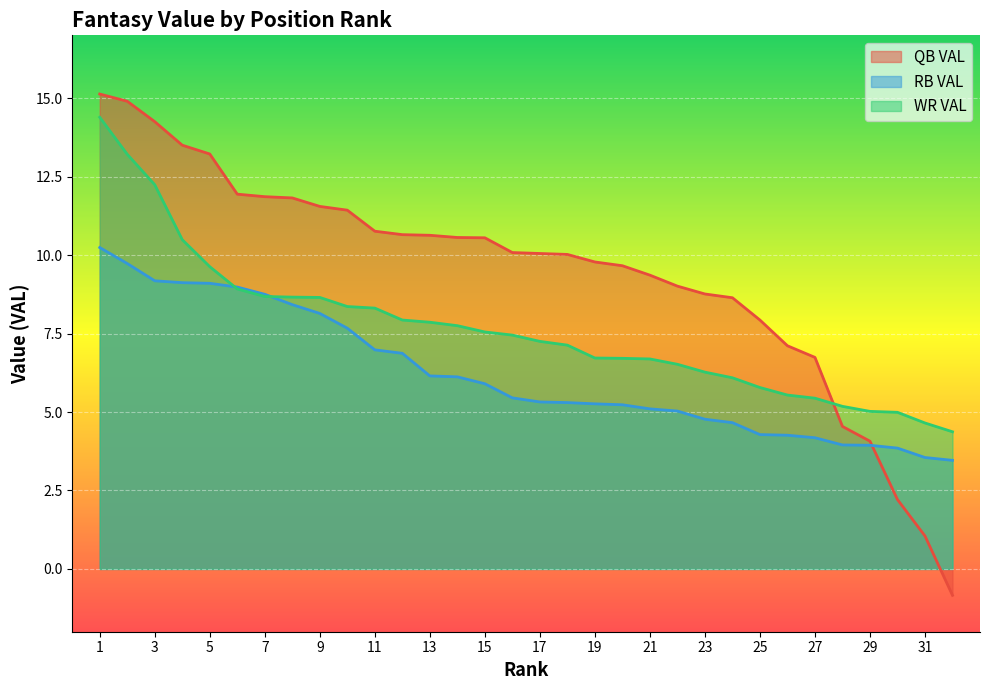

Which series has the largest range (max minus min)?

QB VAL